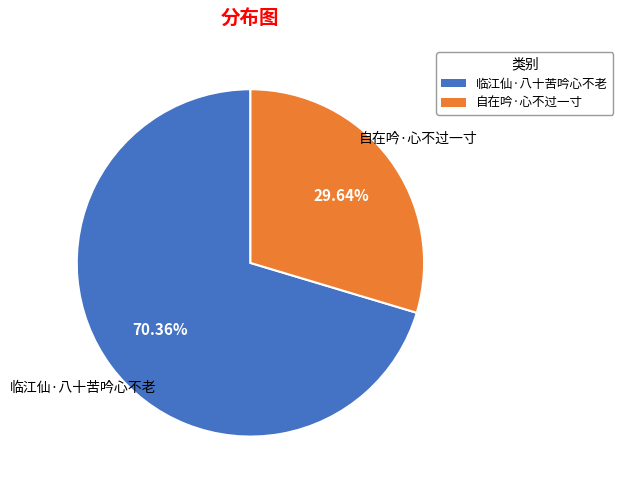

To the nearest percent, what portion does 自在吟·心不过一寸 represent?

30%